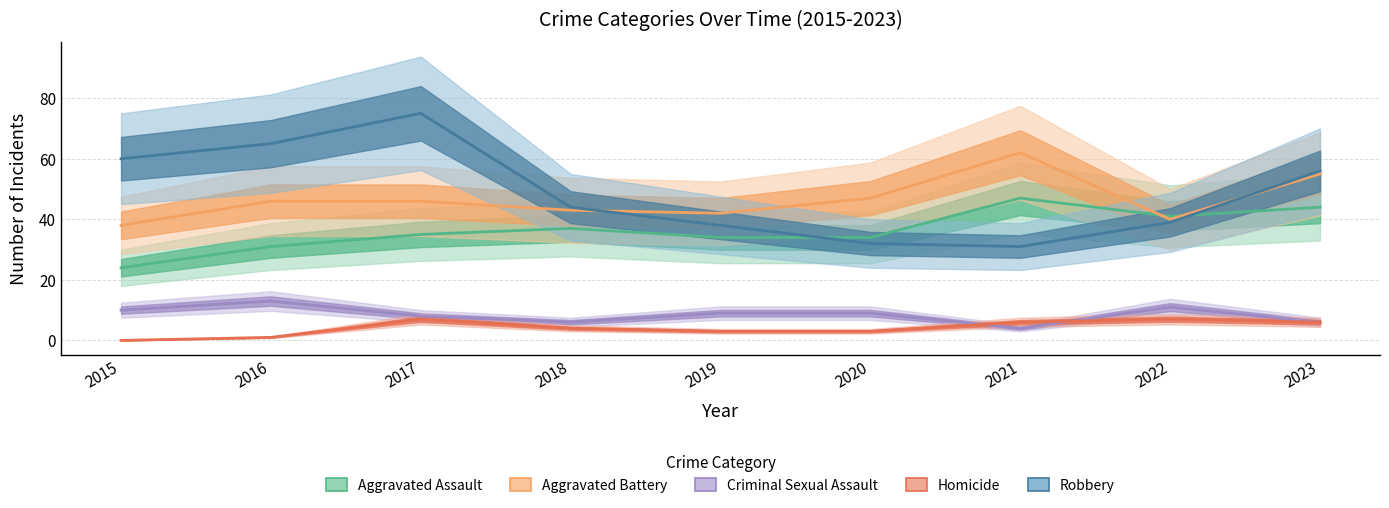

Reading left to right, what are all the values shown in this chart?

Aggravated Assault: 2015=24	2016=31	2017=35	2018=37	2019=34	2020=34	2021=47	2022=41	2023=44
Aggravated Battery: 2015=38	2016=46	2017=46	2018=43	2019=42	2020=47	2021=62	2022=40	2023=55
Criminal Sexual Assault: 2015=10	2016=13	2017=8	2018=6	2019=9	2020=9	2021=4	2022=11	2023=6
Homicide: 2015=0	2016=1	2017=7	2018=4	2019=3	2020=3	2021=6	2022=7	2023=6
Robbery: 2015=60	2016=65	2017=75	2018=44	2019=38	2020=32	2021=31	2022=39	2023=56